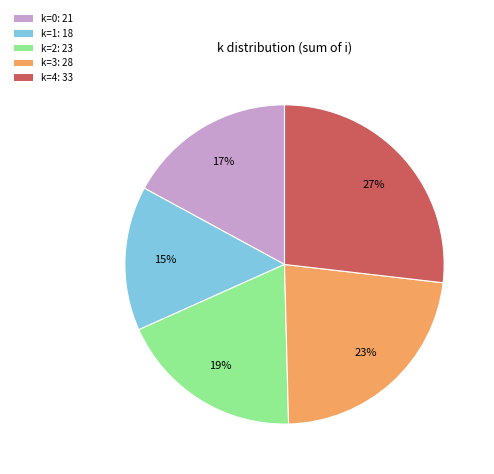

Count the number of slices in the pie.

5